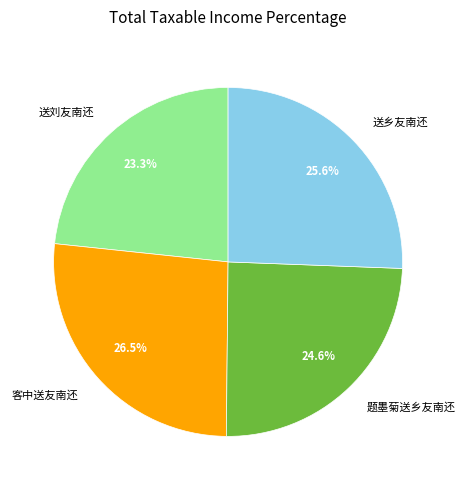

Count the number of slices in the pie.

4